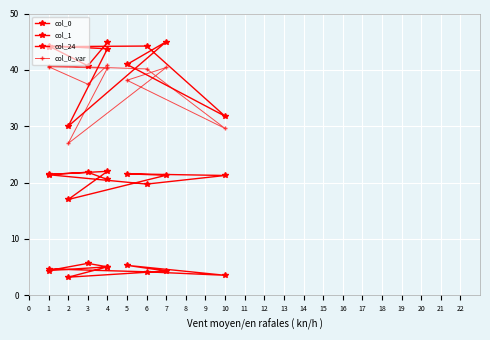

True or false: col_0 has more than 0 interior local peaks.

True